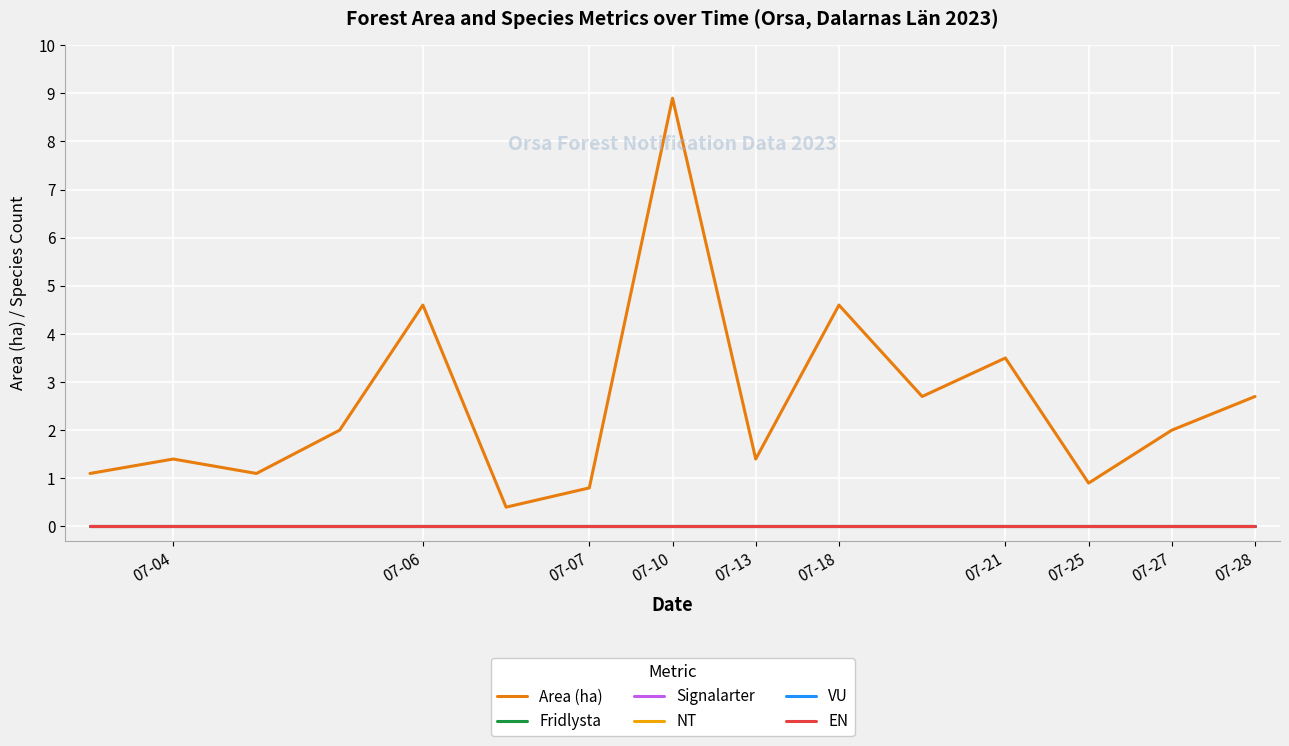

True or false: NT and VU intersect in this chart.

False